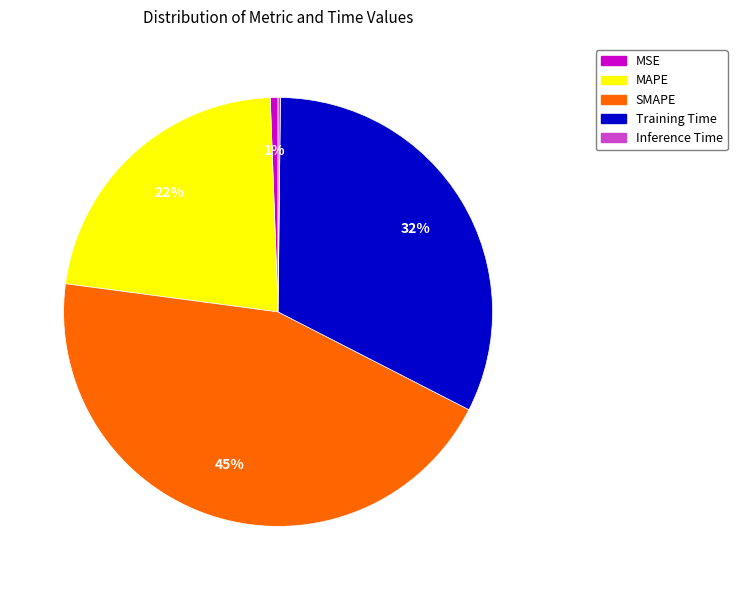

Which has a higher value, Training Time or SMAPE?

SMAPE